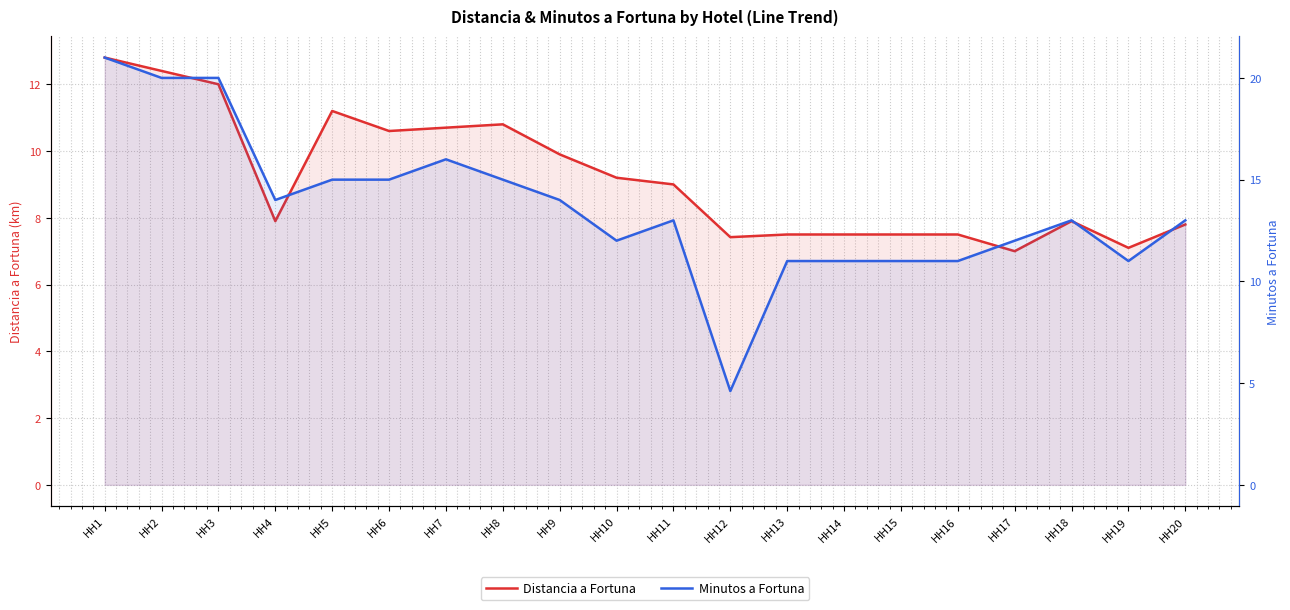

Reading left to right, what are all the values shown in this chart?

Distancia a Fortuna: HH1=12.8	HH2=12.4	HH3=12.0	HH4=7.9	HH5=11.2	HH6=10.6	HH7=10.7	HH8=10.8	HH9=9.9	HH10=9.2	HH11=9.0	HH12=7.4	HH13=7.5	HH14=7.5	HH15=7.5	HH16=7.5	HH17=7.0	HH18=7.9	HH19=7.1	HH20=7.8
Minutos a Fortuna: HH1=21.0	HH2=20.0	HH3=20.0	HH4=14.0	HH5=15.0	HH6=15.0	HH7=16.0	HH8=15.0	HH9=14.0	HH10=12.0	HH11=13.0	HH12=4.6	HH13=11.0	HH14=11.0	HH15=11.0	HH16=11.0	HH17=12.0	HH18=13.0	HH19=11.0	HH20=13.0